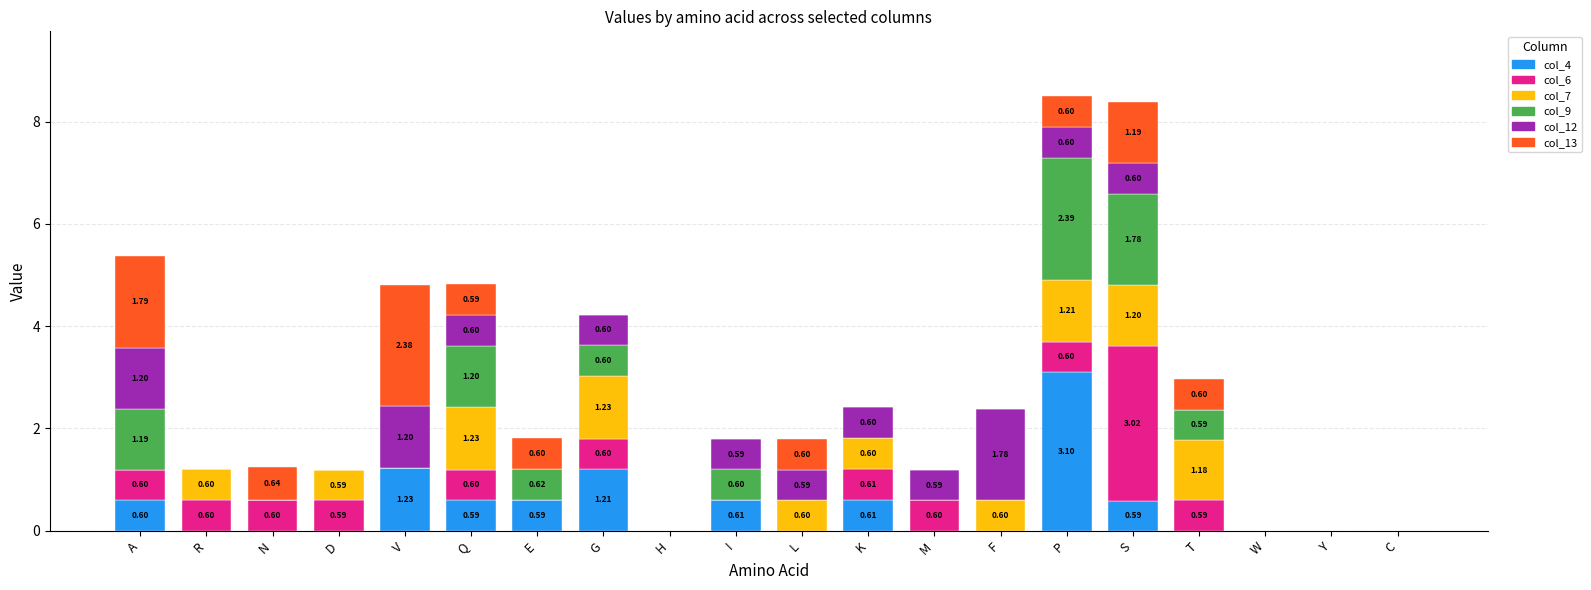

What is the total value across all series at A?

5.4